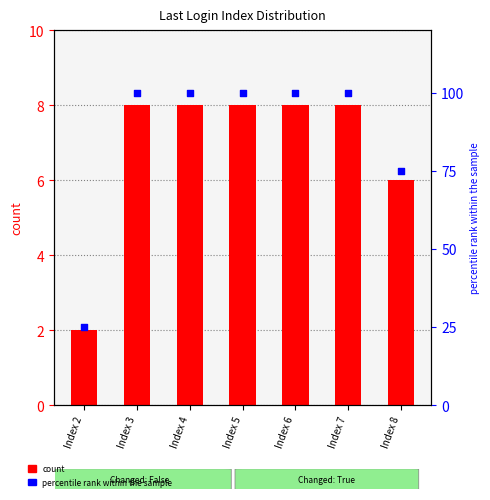

Is the value of count at Index 3 greater than the value of percentile rank within the sample at Index 8?

No